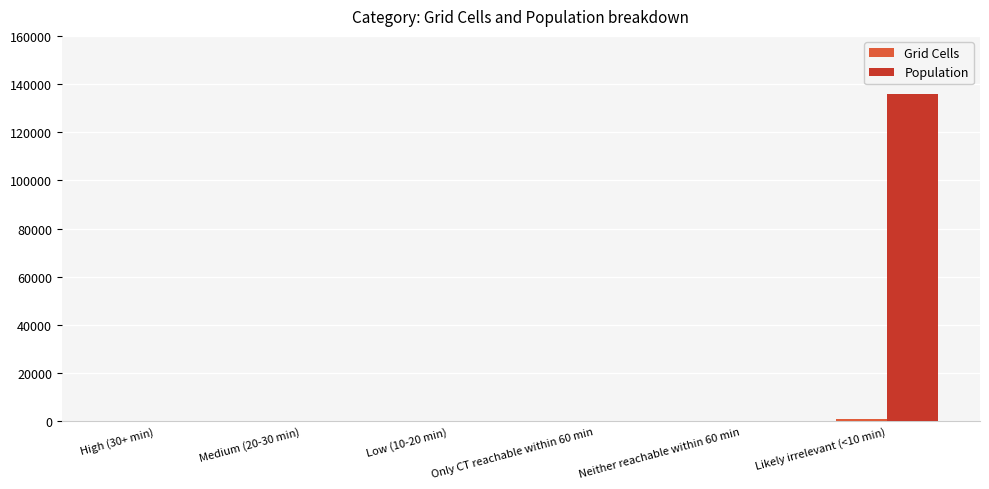

How many distinct data groups are displayed?

2